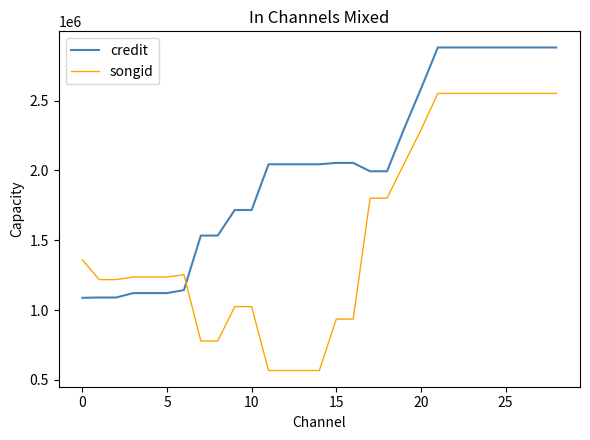

How many lines are shown in the chart?

2